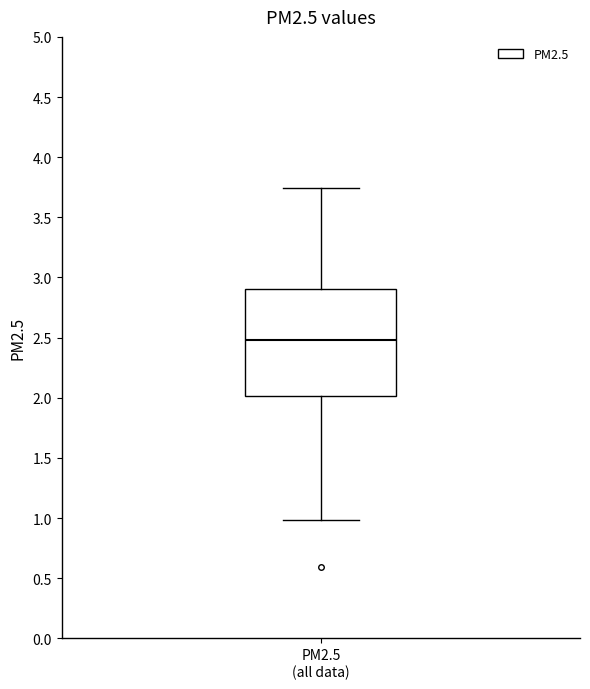

Transcribe this box plot: give where the median line is, the range the box spans, and where the two whiskers end, as read against the y-axis. The values are not printed on the chart, so give them approximately, as read against the axis.

median 2.50, box 2.00 to 2.90, whiskers 1.00 to 3.75